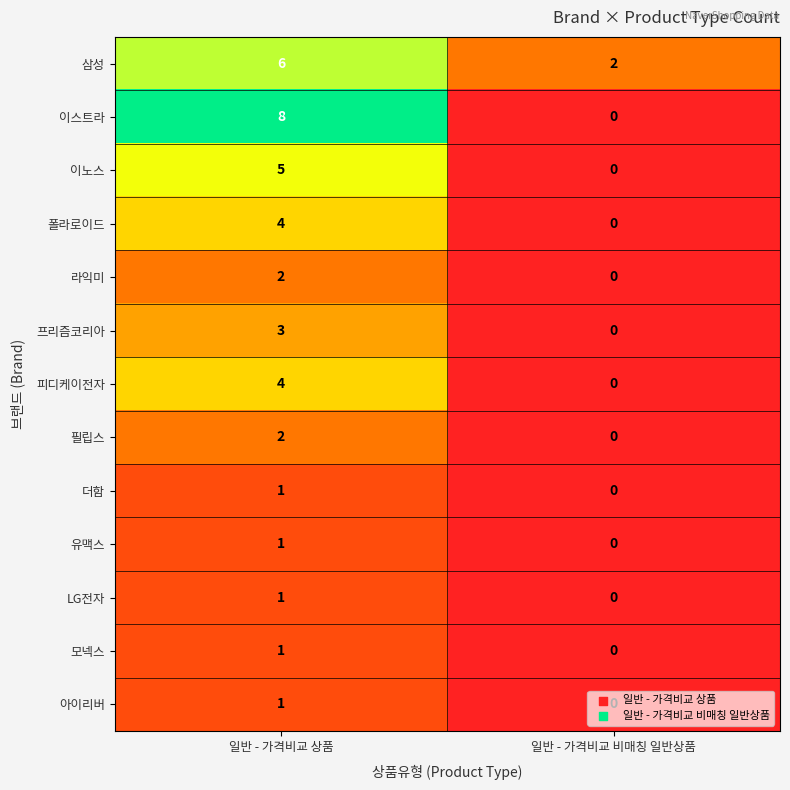

How many distinct data groups are displayed?

13